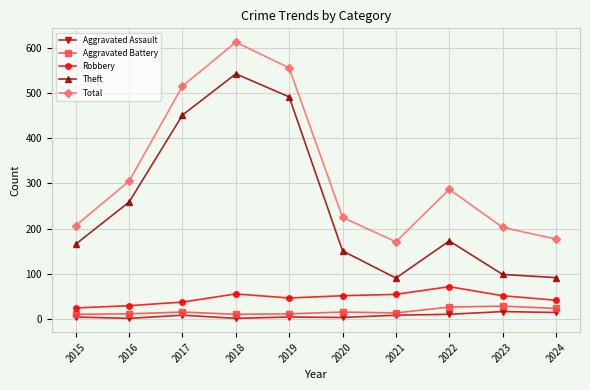

Is the value of Total at 2018 greater than the value of Aggravated Assault at 2019?

Yes